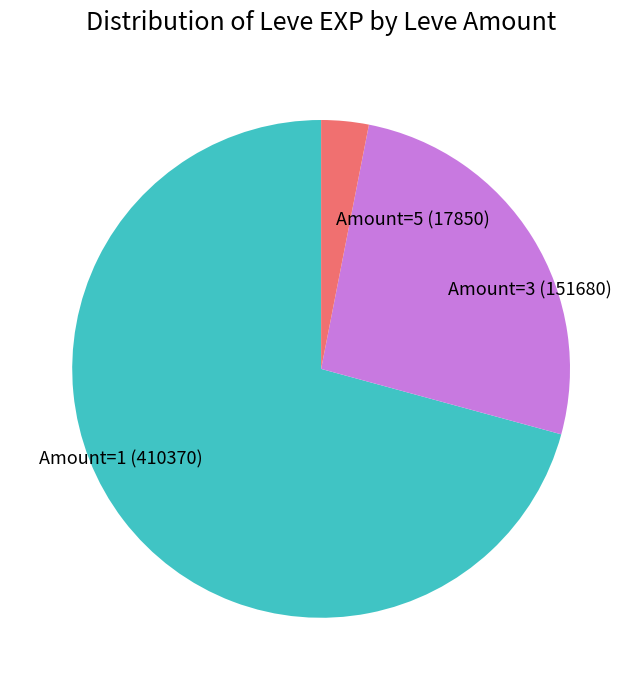

Do Amount=3 (151680) and Amount=1 (410370) together represent more than half of the pie?

Yes